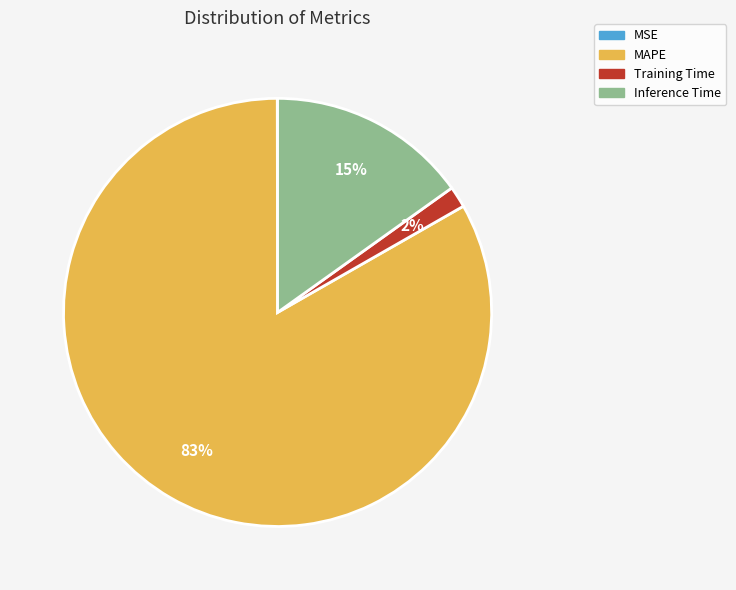

Does MAPE represent more than half of the total?

Yes